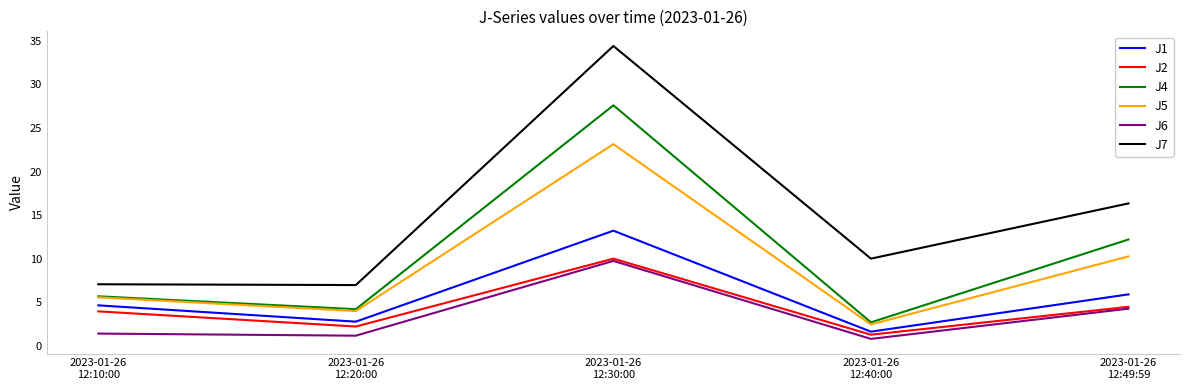

What is the sum of all J2 values?

21.9